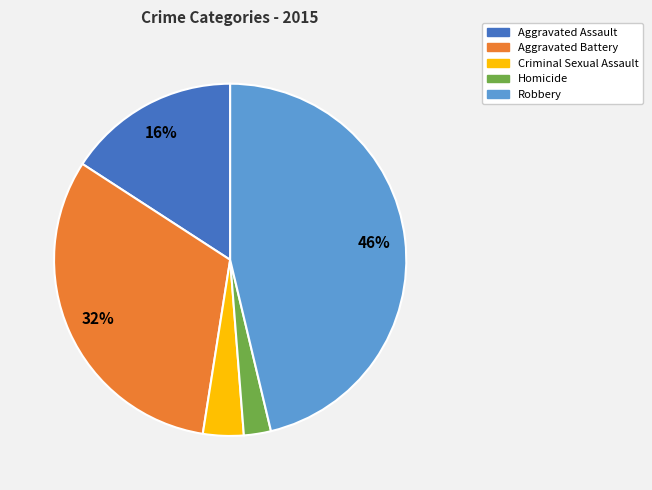

How many slices are in this pie chart?

5